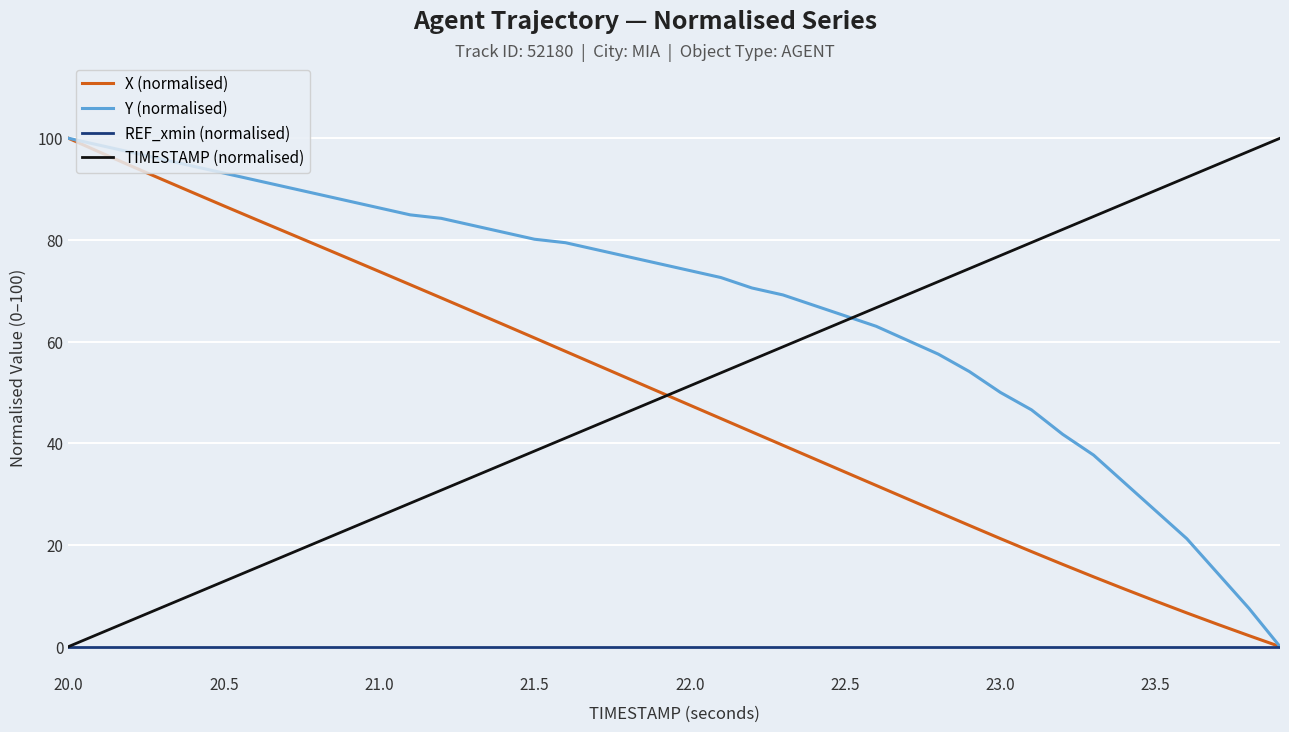

What is the greatest value displayed?

100.0